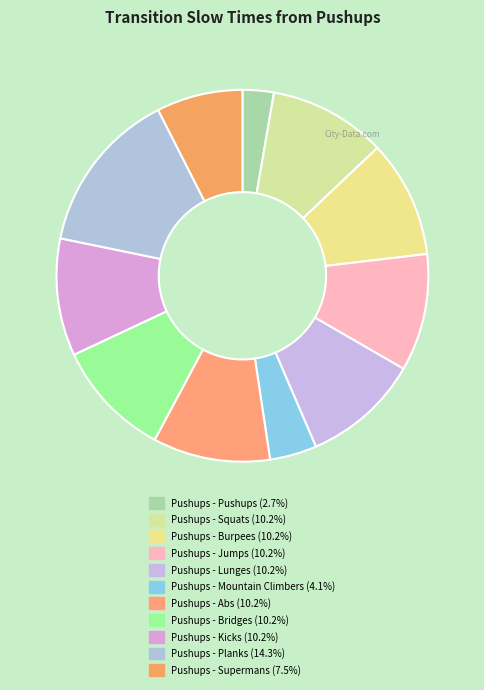

Does Pushups - Burpees account for over 50% of the chart?

No